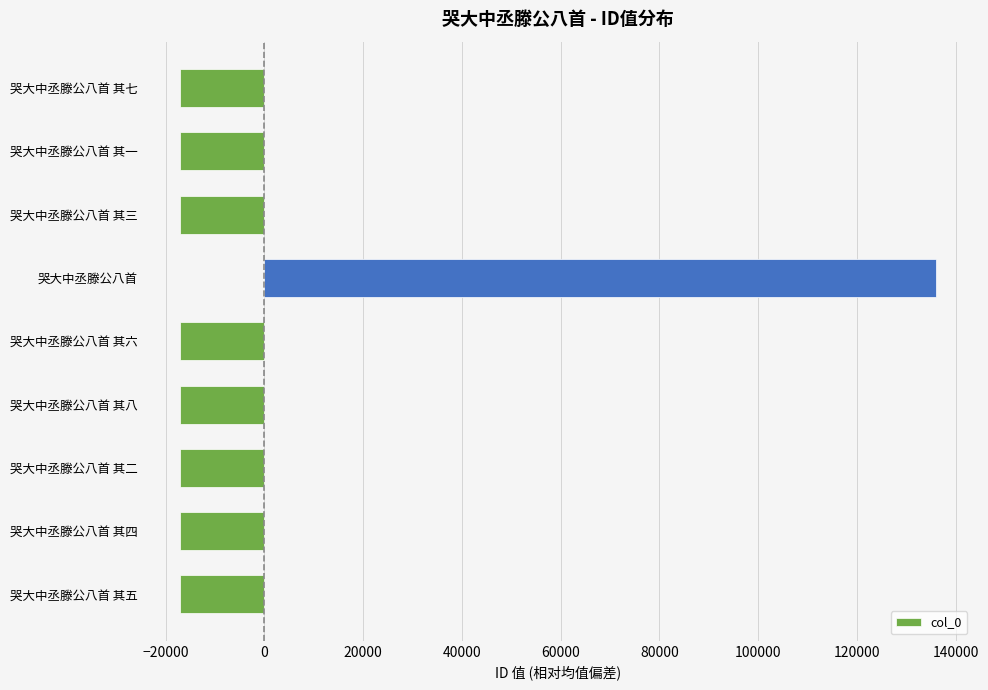

What is the greatest value displayed?

135927.6